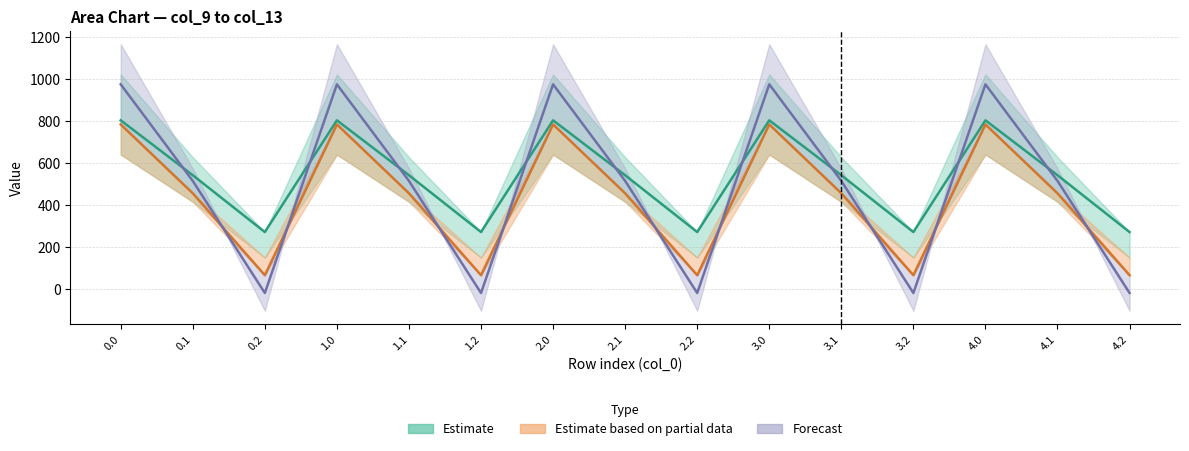

What is the sum of all col_9 values?

8086.4